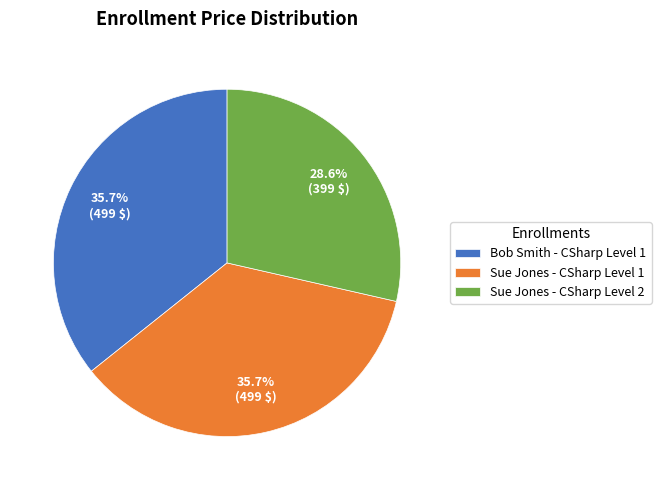

To the nearest percent, what portion does Sue Jones - CSharp Level 2 represent?

29%